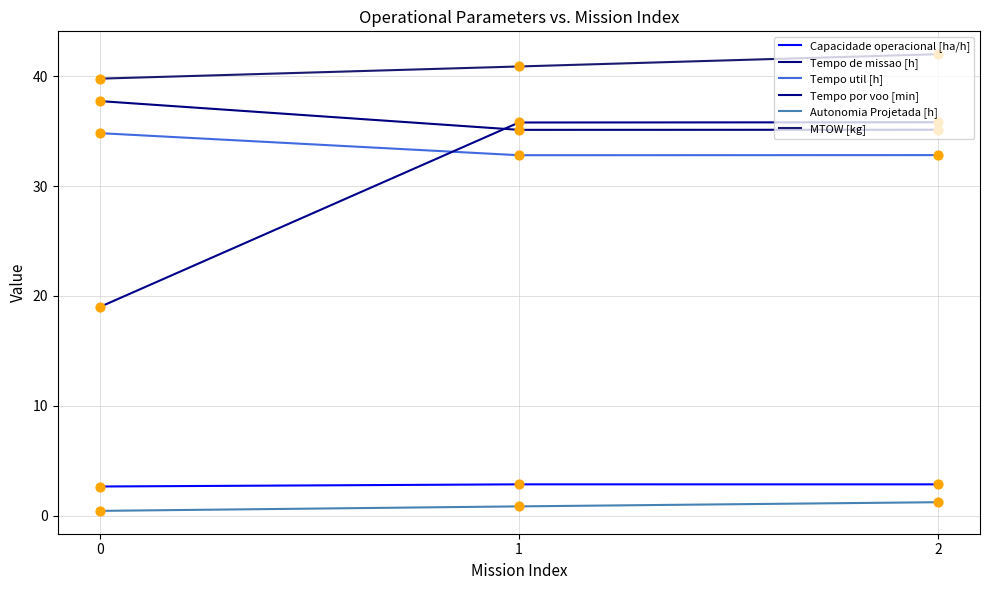

Is the value of Autonomia Projetada [h] at 2 greater than the value of Tempo por voo [min] at 1?

No